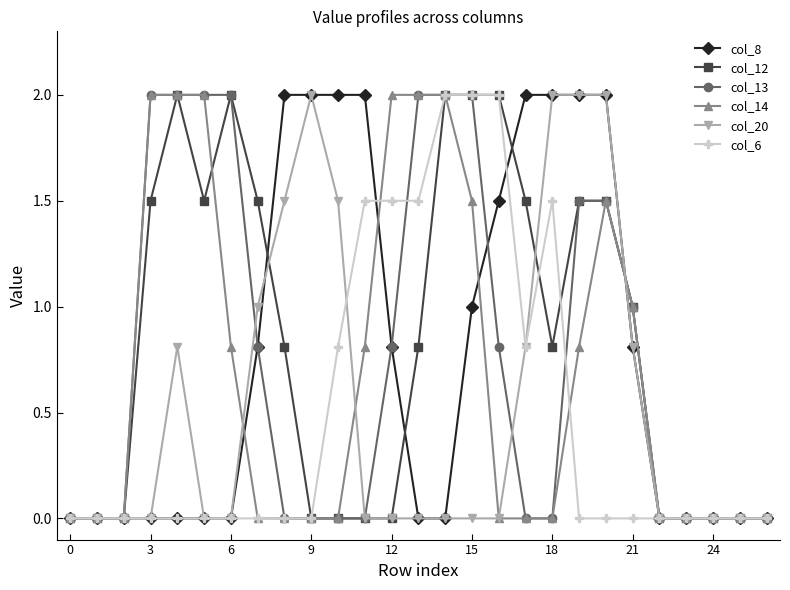

What is the maximum value shown in the chart?

2.0